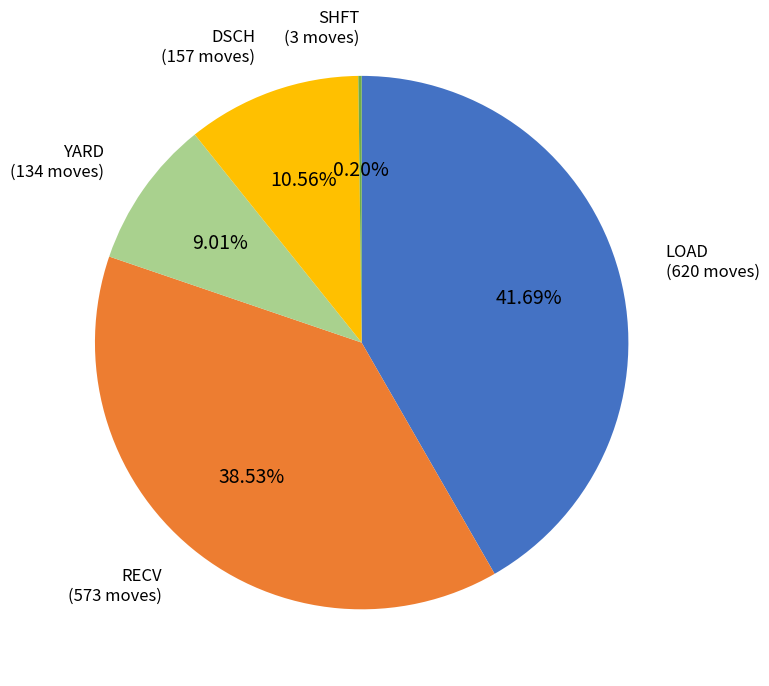

The DSCH slice represents 2% of the pie. True or false?

False